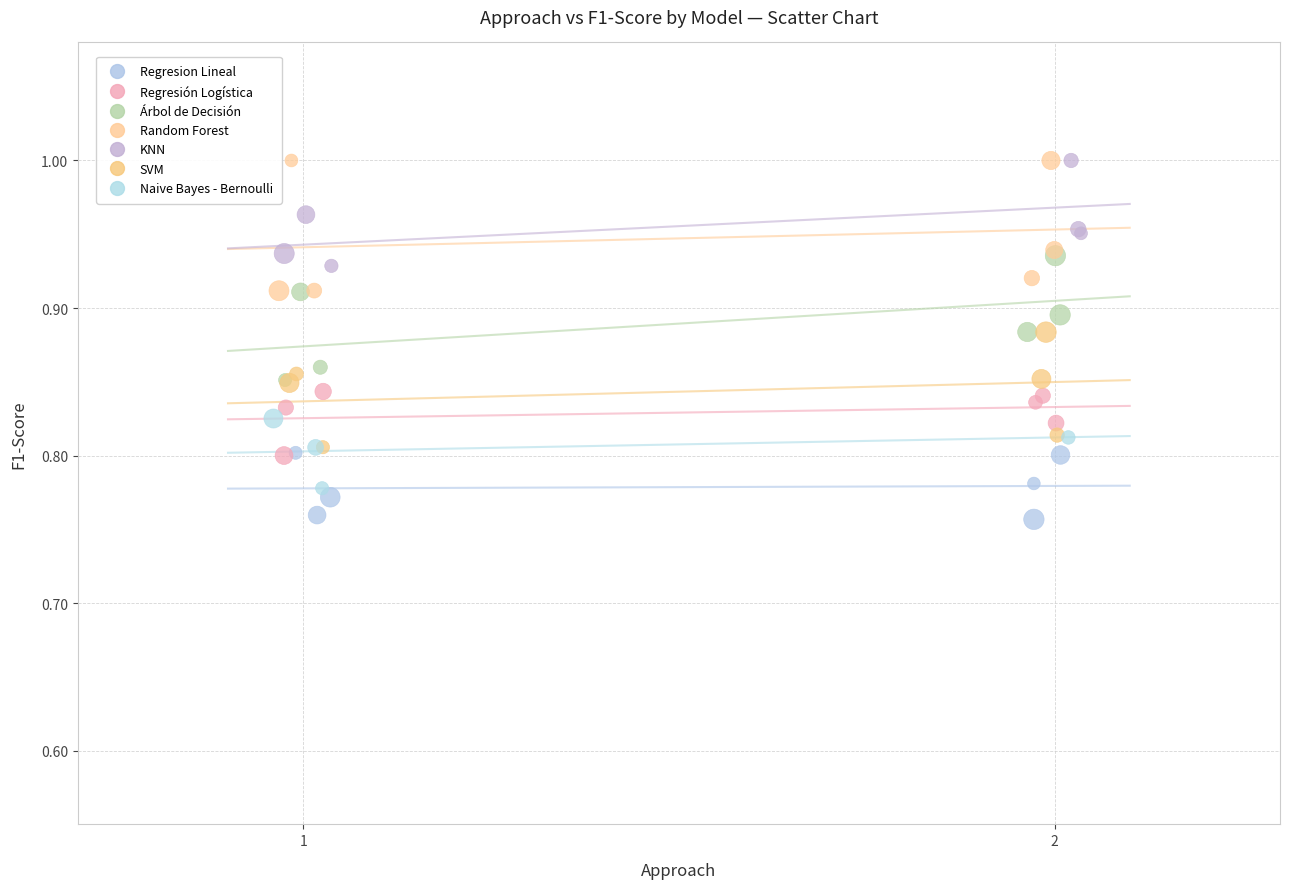

Which series has the widest spread of Y values?

Random Forest